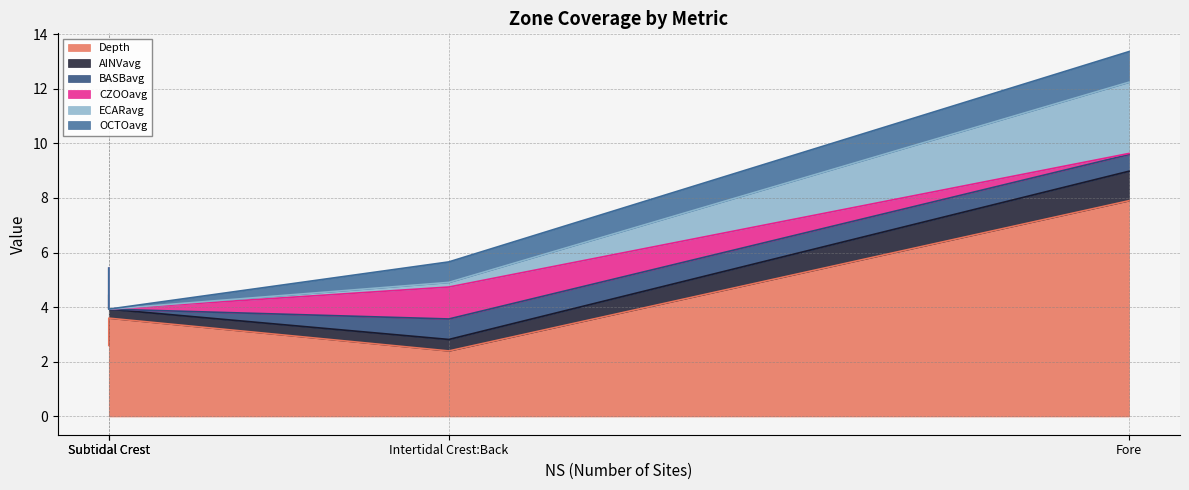

Reading right to left, what are all the values shown in this chart?

Depth: Subtidal Crest=3.6	Intertidal Crest:Back=2.4	Fore=7.9	Back=2.6
AINVavg: Subtidal Crest=0.3	Intertidal Crest:Back=0.4	Fore=1.1	Back=1.8
BASBavg: Subtidal Crest=0.0	Intertidal Crest:Back=0.8	Fore=0.6	Back=1.0
CZOOavg: Subtidal Crest=0.0	Intertidal Crest:Back=1.2	Fore=0.0	Back=0.0
ECARavg: Subtidal Crest=0.0	Intertidal Crest:Back=0.2	Fore=2.6	Back=0.0
OCTOavg: Subtidal Crest=0.0	Intertidal Crest:Back=0.8	Fore=1.1	Back=0.0